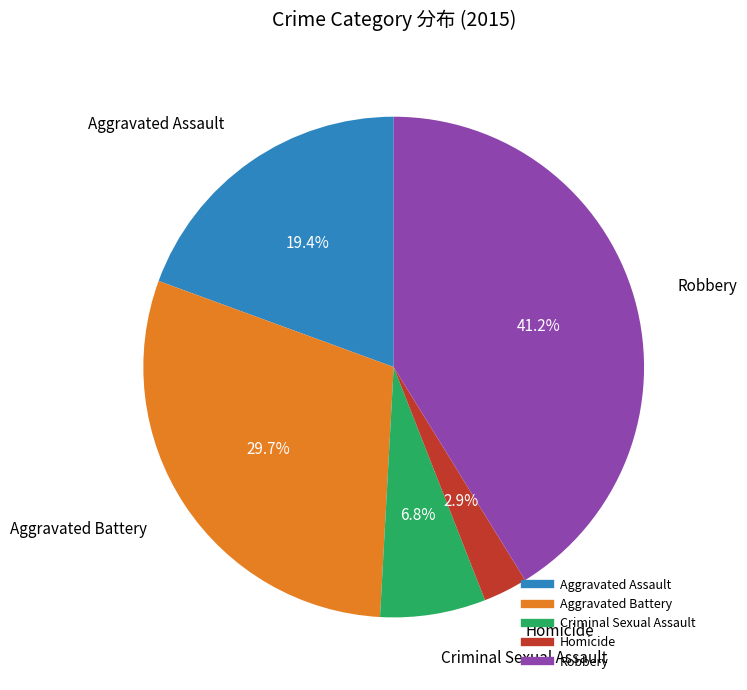

To the nearest percent, what percentage of the pie is Criminal Sexual Assault?

7%